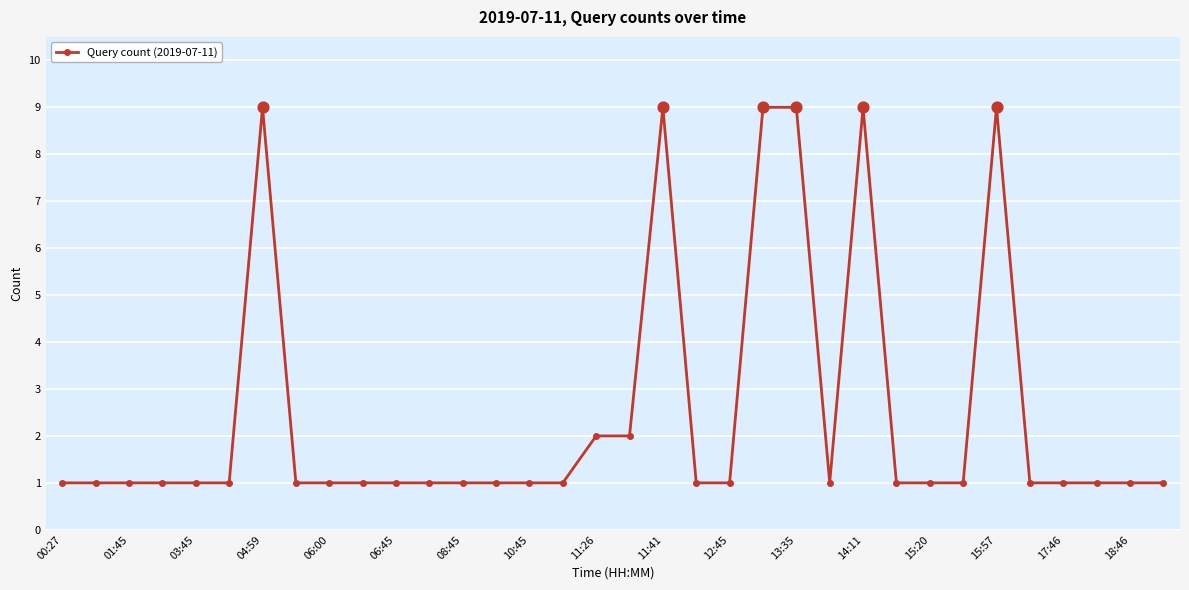

True or false: there are more than 2 points higher than both neighbors.

True